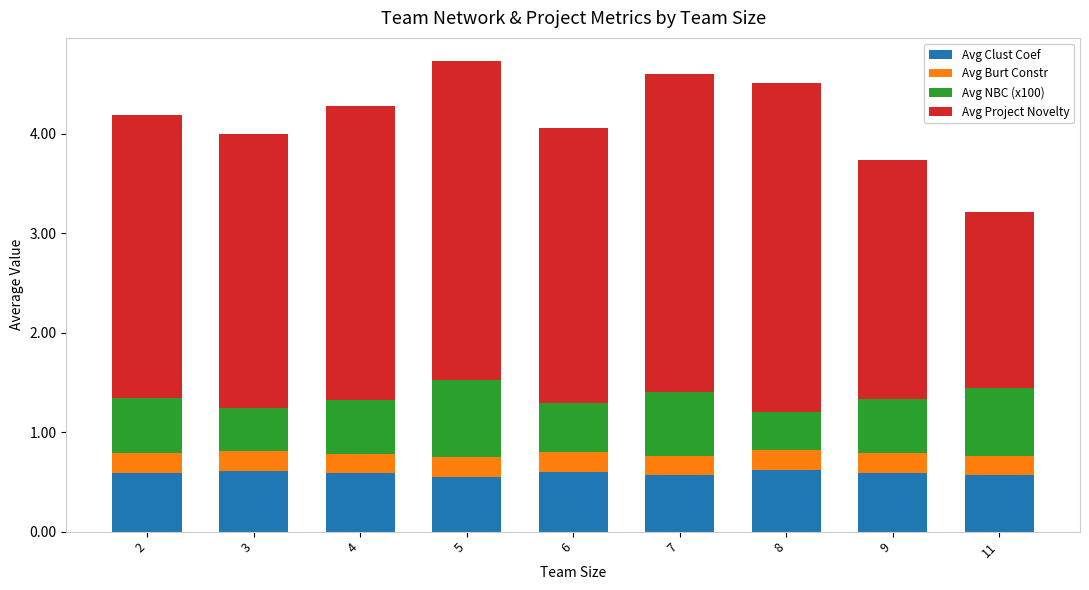

Is it true that Avg Clust Coef equals 0.8 at 4?

False